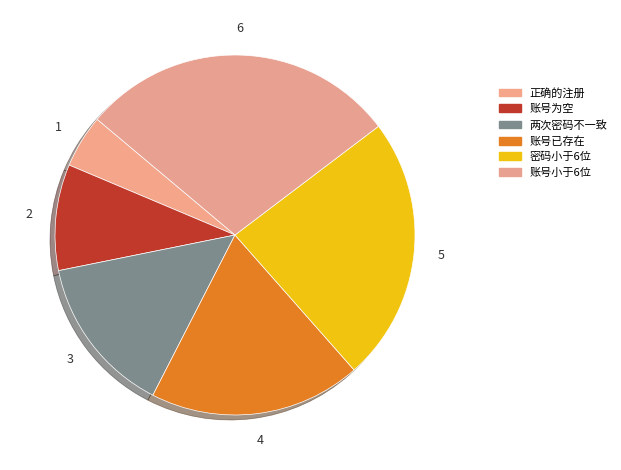

How many segments does this pie chart have?

6